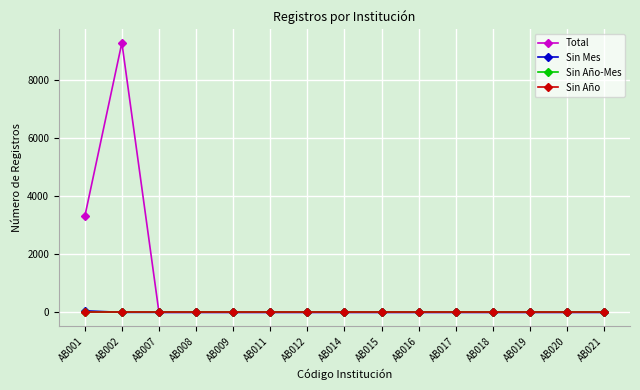

Reading left to right, extract all data points from this chart.

Total: 3302	9286	0	0	0	0	0	0	0	0	0	0	0	0	0
Sin Mes: 54	0	0	0	0	0	0	0	0	0	0	0	0	0	0
Sin Año-Mes: 0	0	0	0	0	0	0	0	0	0	0	0	0	0	0
Sin Año: 0	0	0	0	0	0	0	0	0	0	0	0	0	0	0